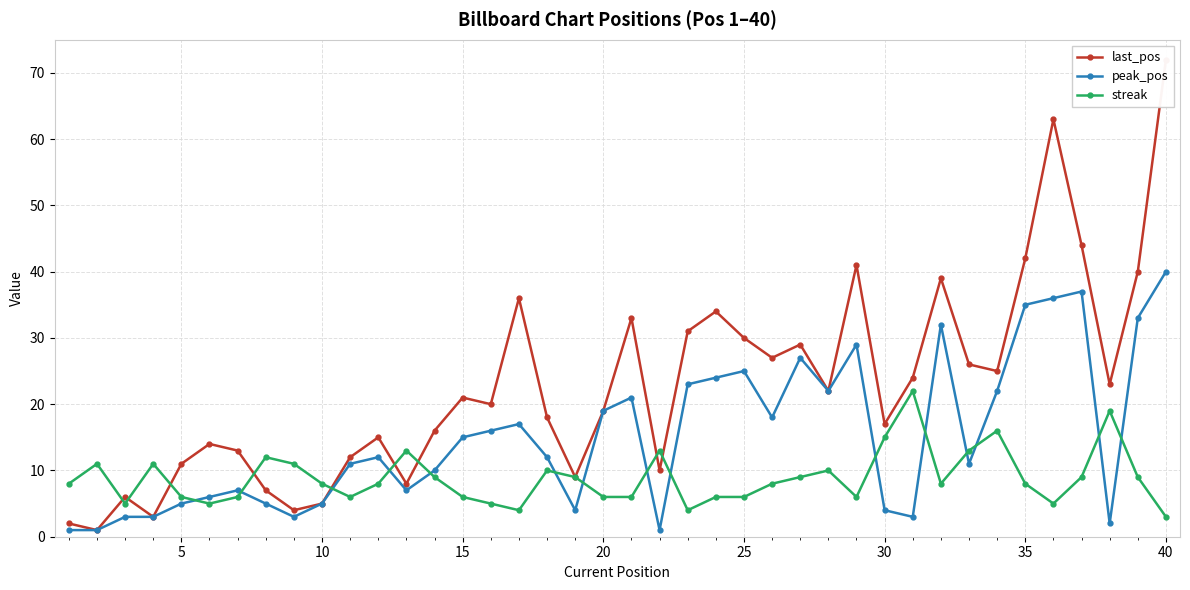

How many lines are shown in the chart?

3